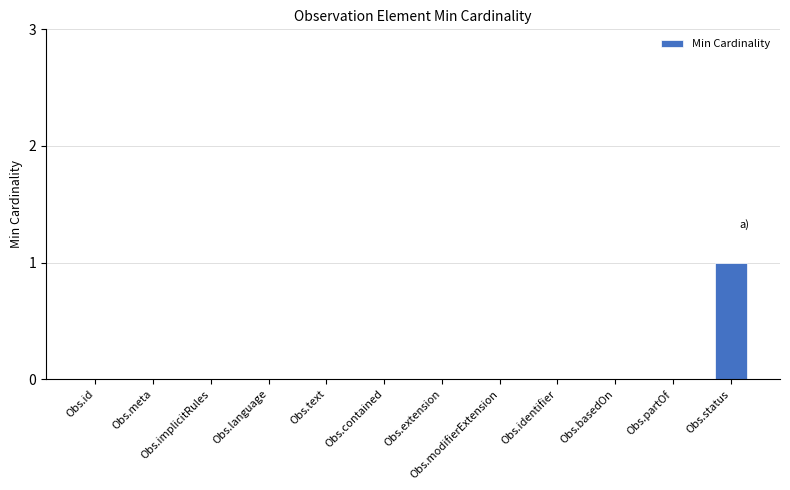

Reading left to right, what are all the values shown in this chart?

0	0	0	0	0	0	0	0	0	0	0	1